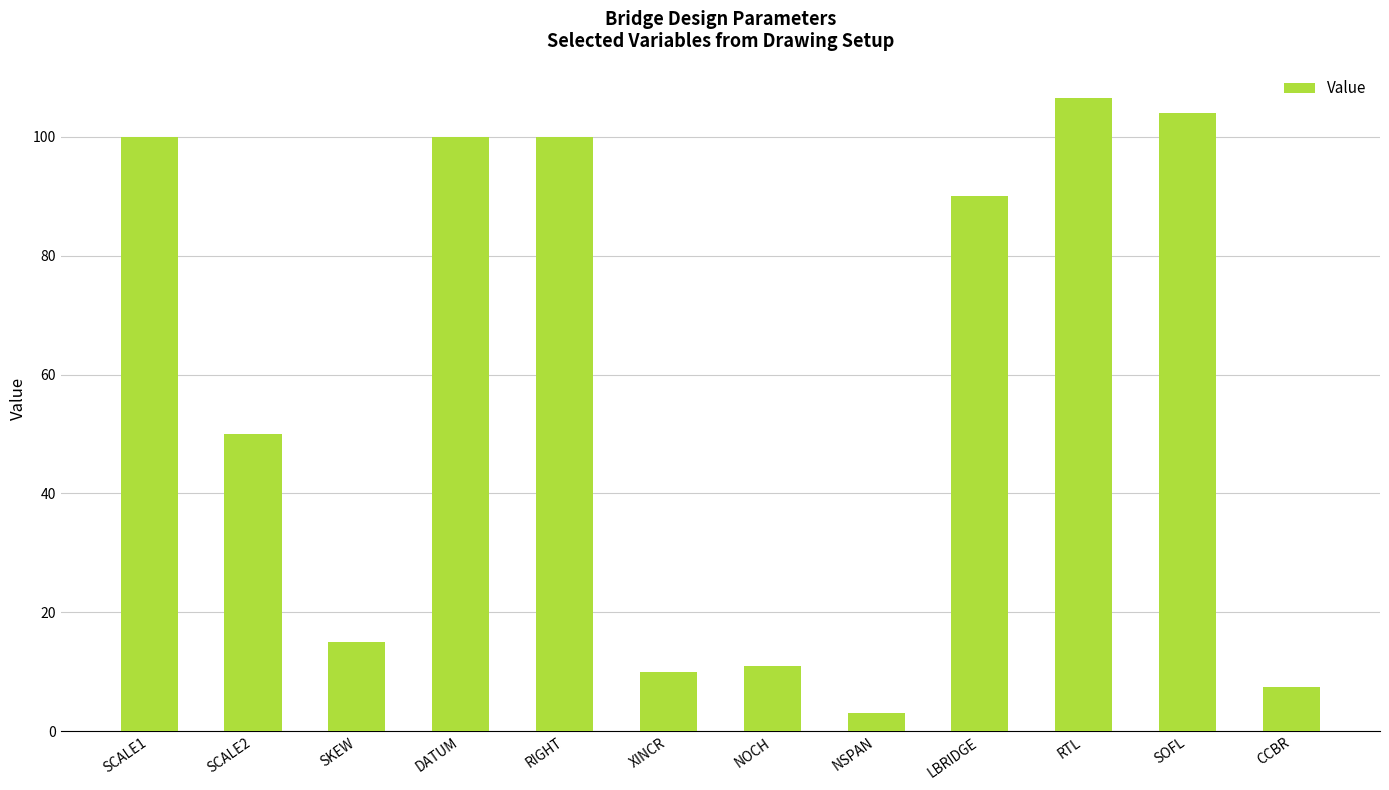

What is the sum of all values?

697.0